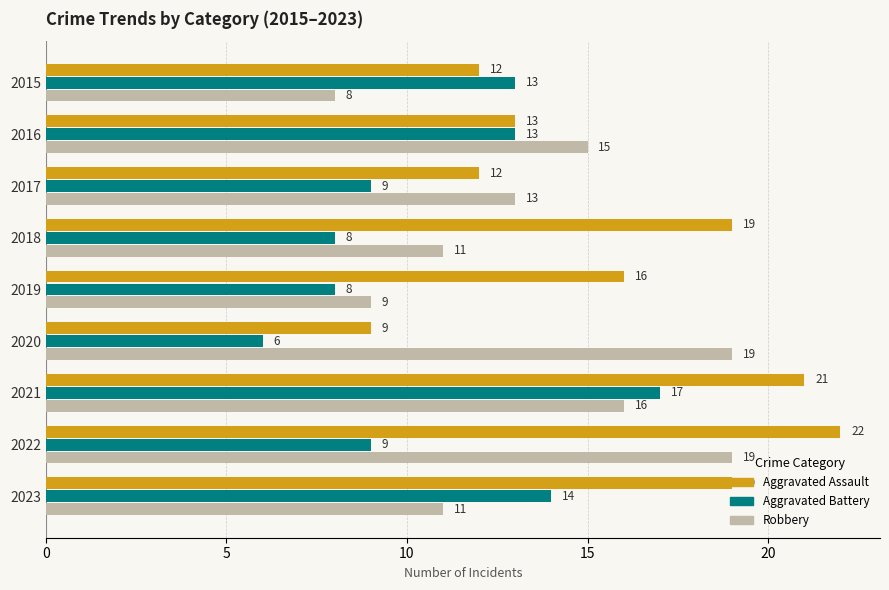

Which series has the widest spread of values?

Aggravated Assault